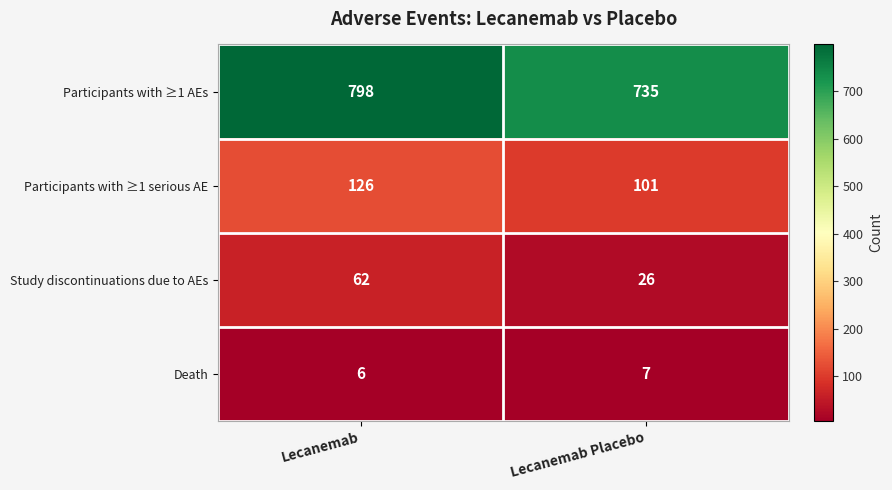

Which series has the largest total across all categories?

Participants with ≥1 AEs